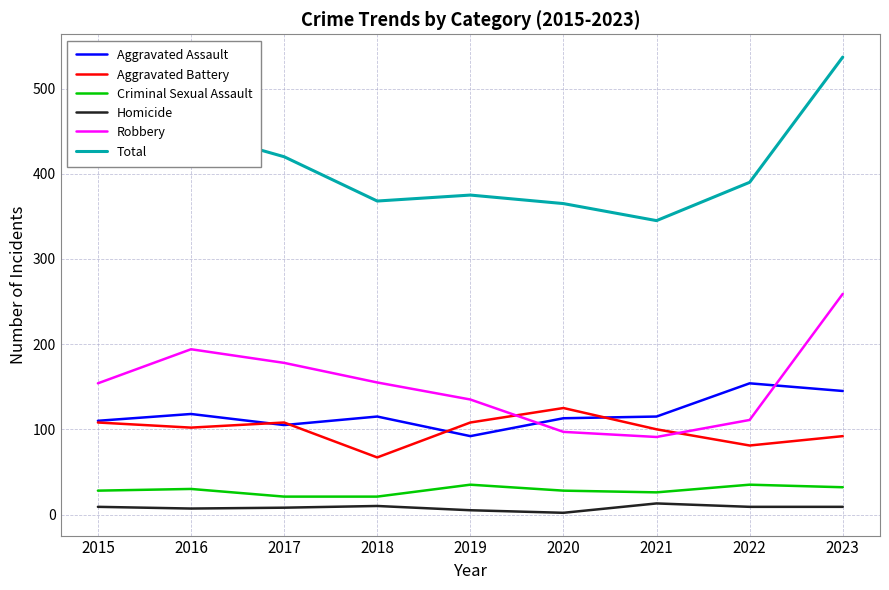

What is the sum of the Homicide values at 2017 and 2016?

15